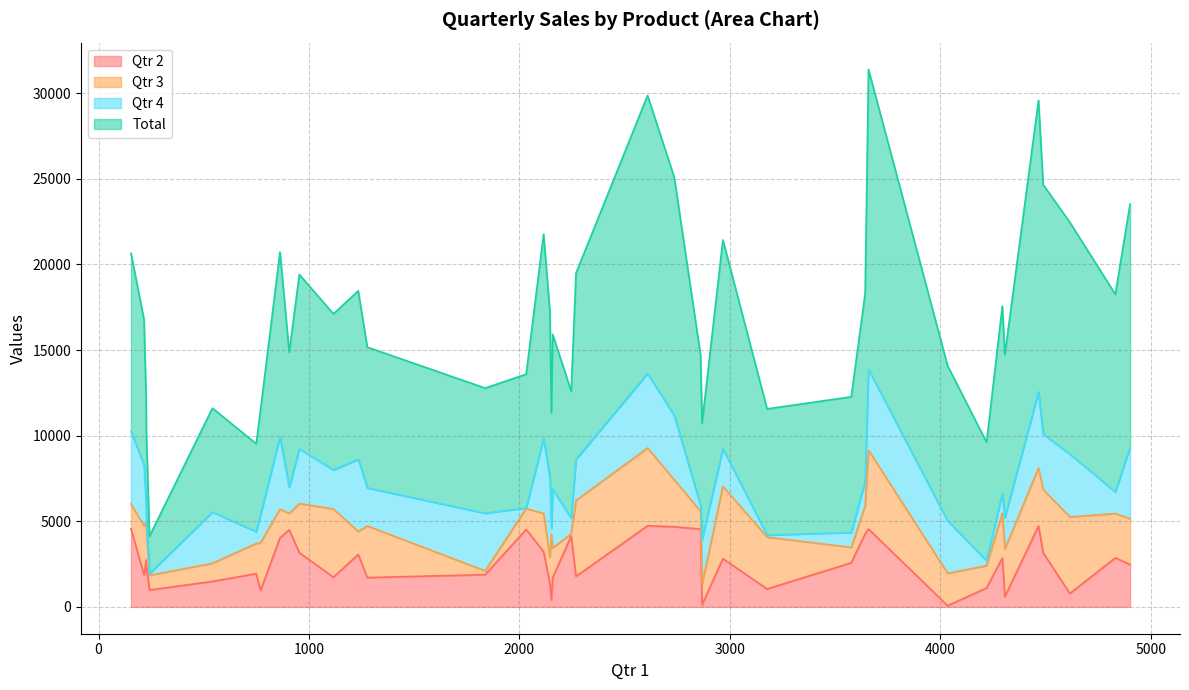

Which series has the widest spread of values?

Total